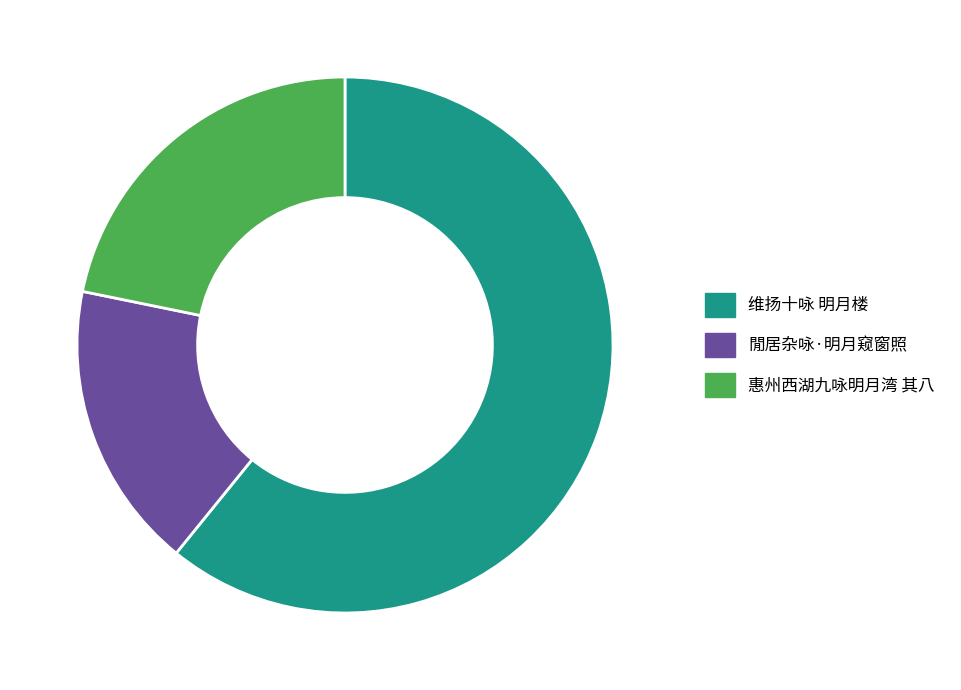

Which slice represents more than half of the pie?

维扬十咏 明月楼